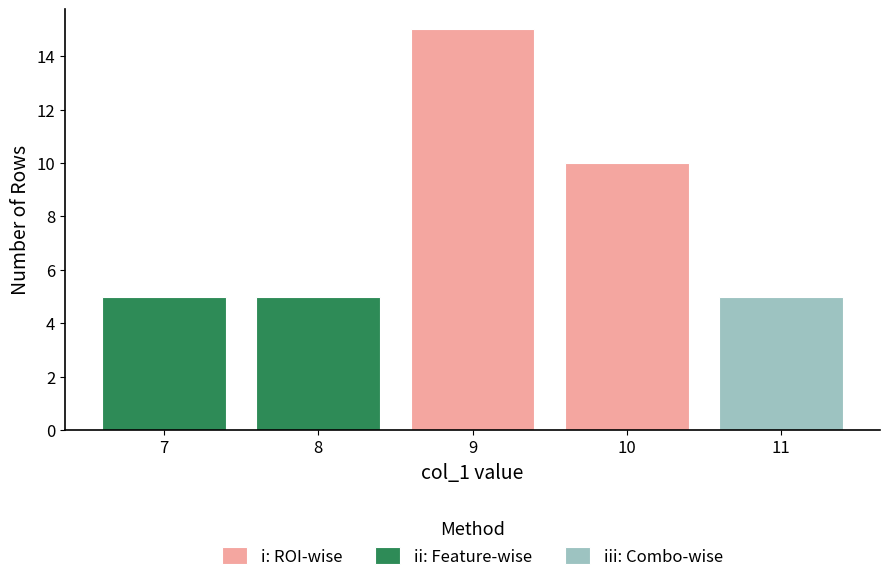

What is the difference between the maximum and minimum values in the i: ROI-wise series?

5